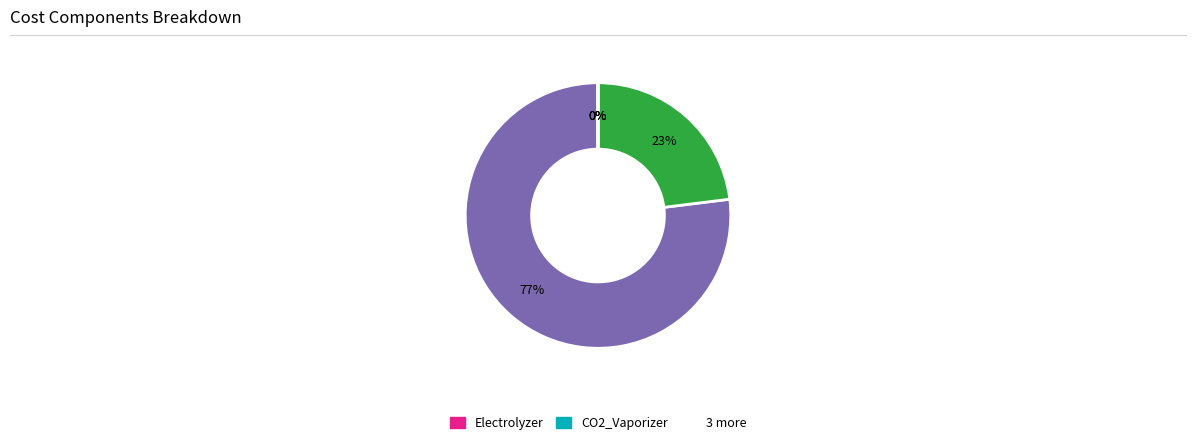

Does any single category account for the majority?

Yes